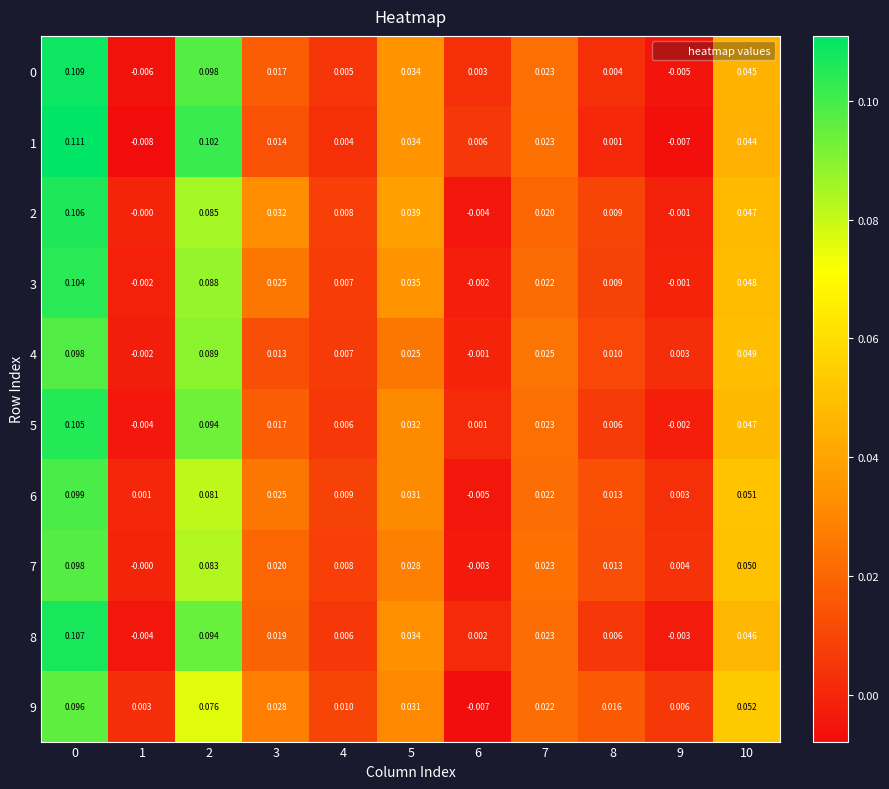

Is the value of 0 at 2 greater than the value of 2 at 10?

Yes